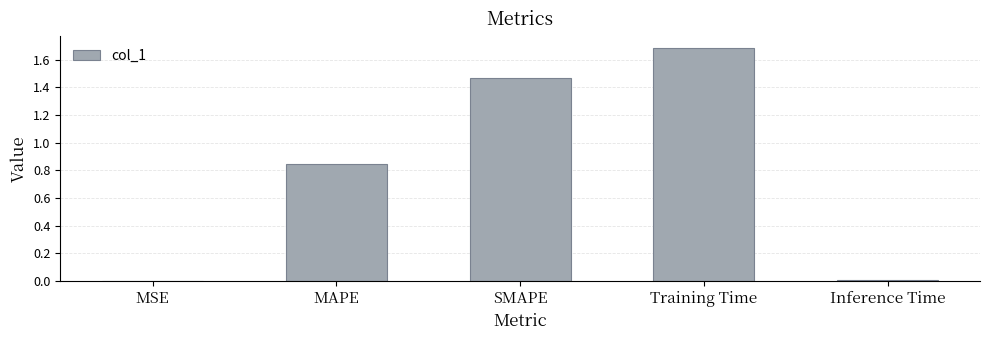

The chart shows a value of 2.3 at Training Time. True or false?

False